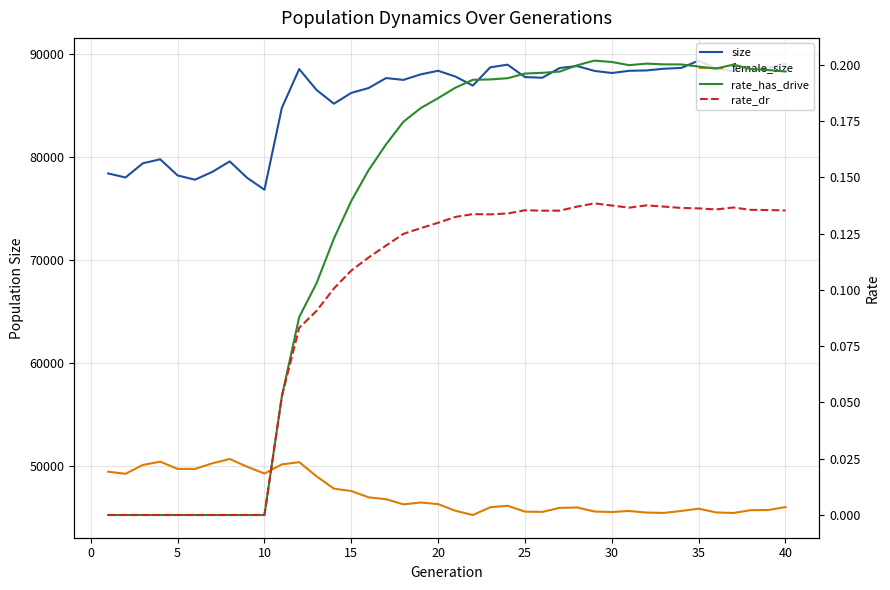

Which series has the largest range (max minus min)?

size